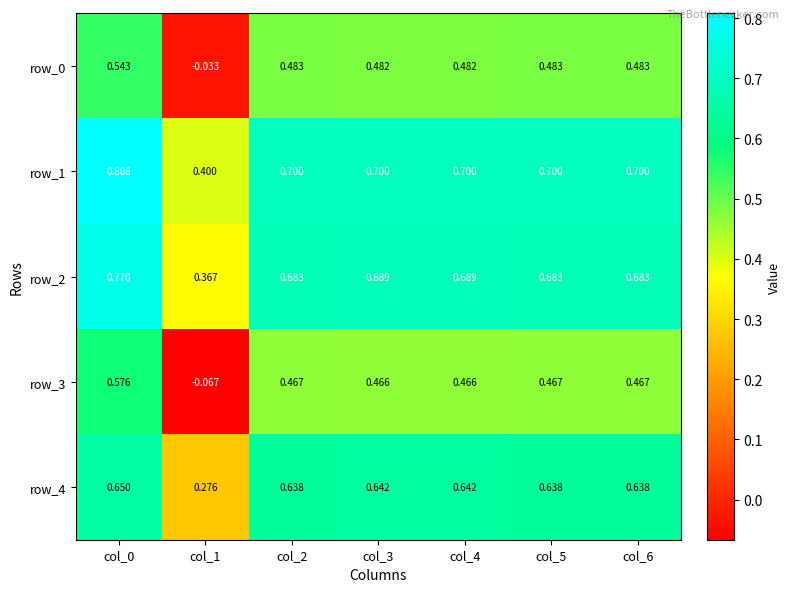

How many values in the row_0 series are below 0?

1